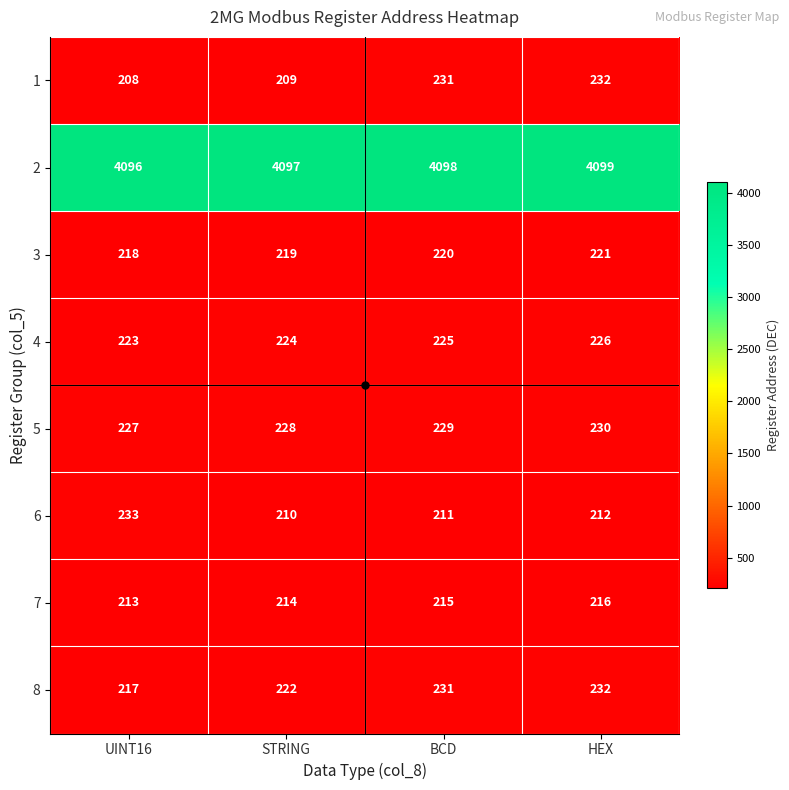

Which series has the largest total across all categories?

2